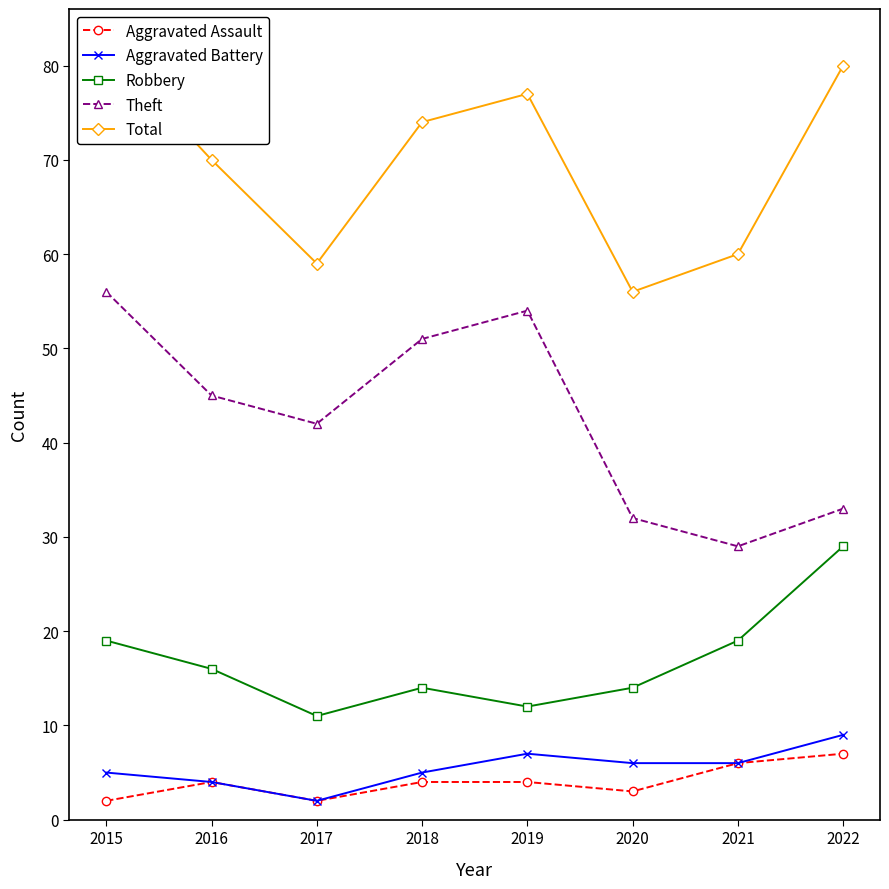

What is the difference between the Total values at 2022 and 2016?

10